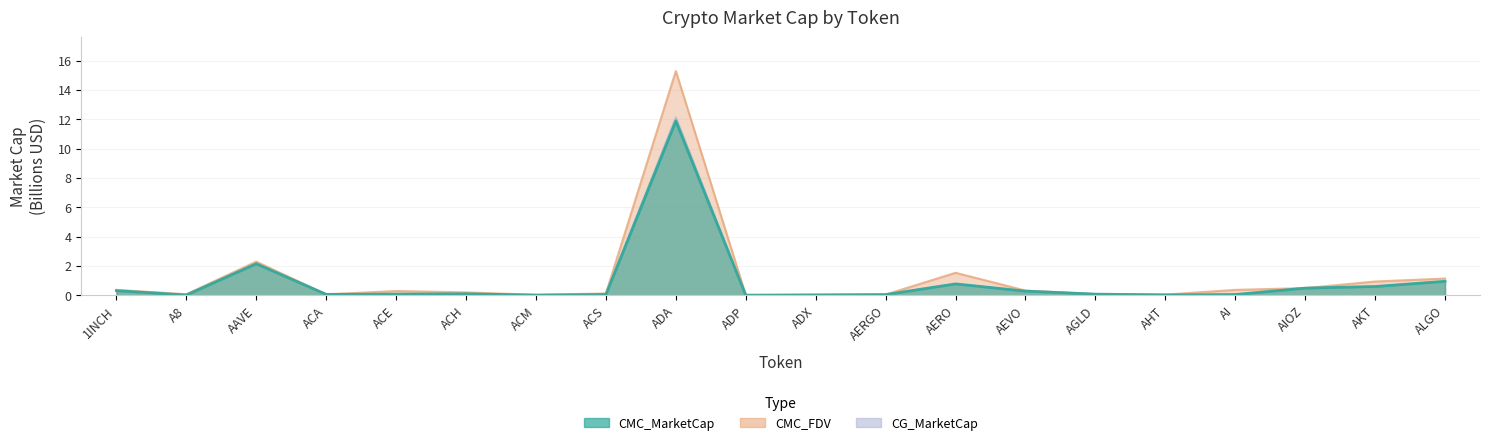

What are all the series names shown in the legend?

CMC_MarketCap, CMC_FDV, CG_MarketCap